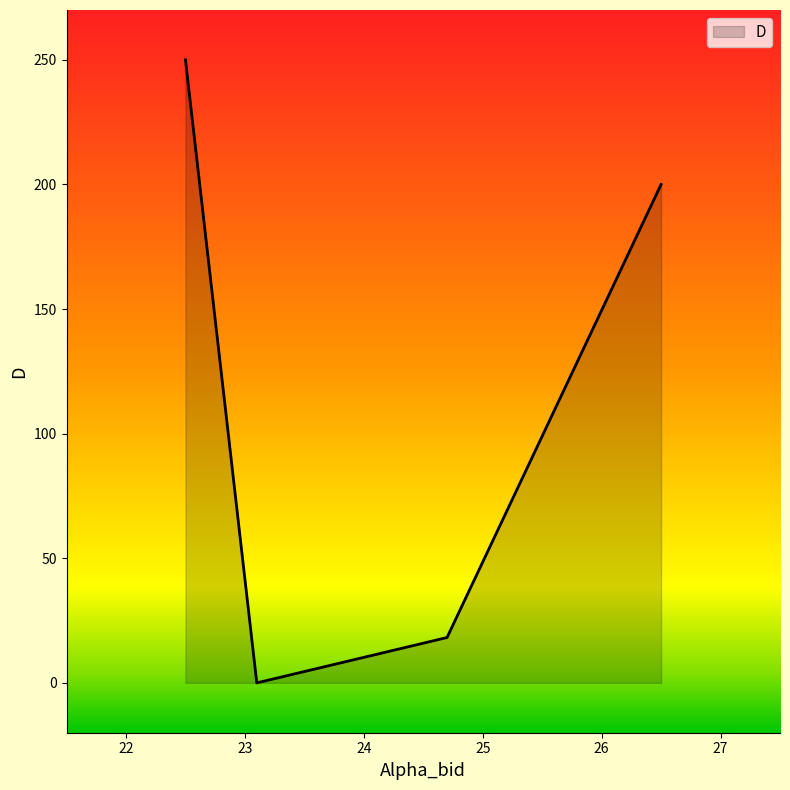

What is the maximum value shown in the chart?

250.0